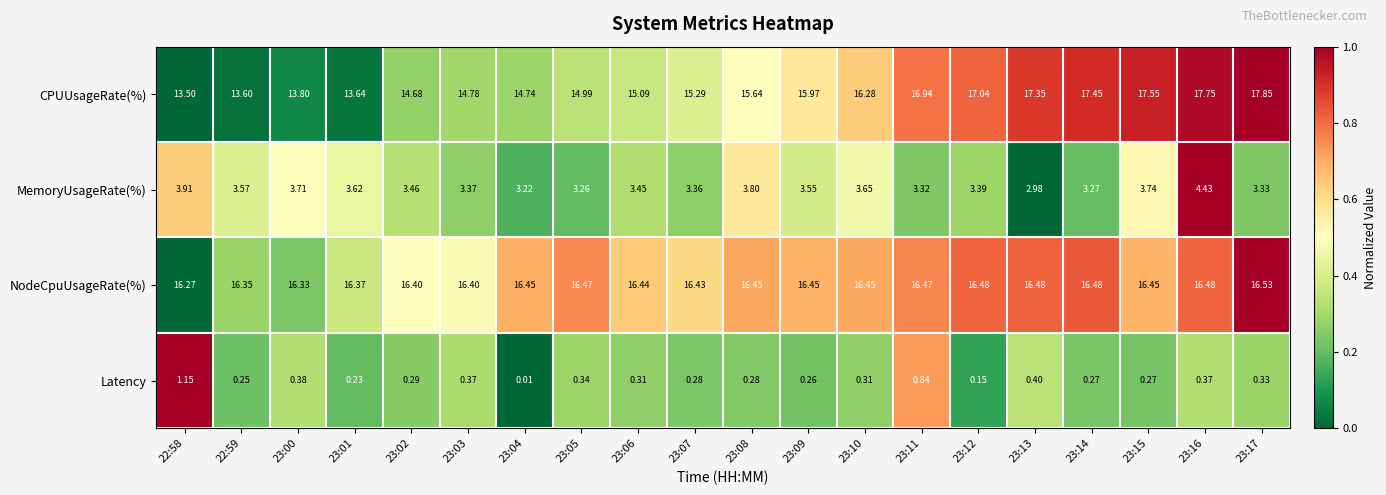

Rank the series by their maximum value, from highest to lowest.

CPUUsageRate(%), NodeCpuUsageRate(%), MemoryUsageRate(%), Latency